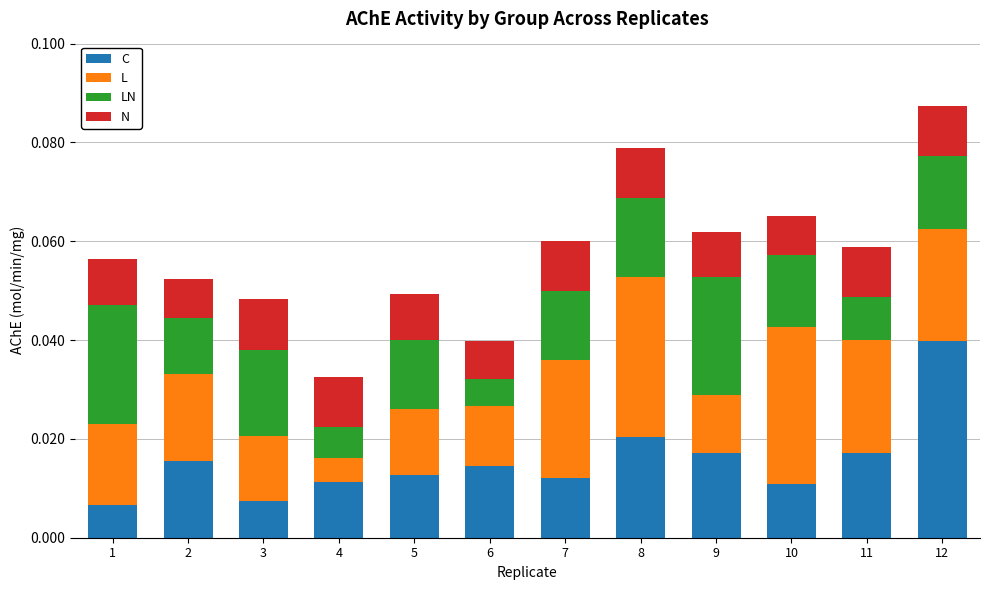

At which category is the sum across all series the highest?

12